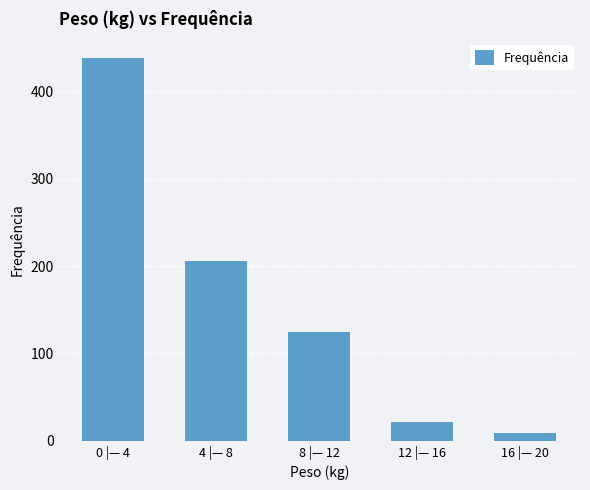

Does the chart contain stacked bars?

No